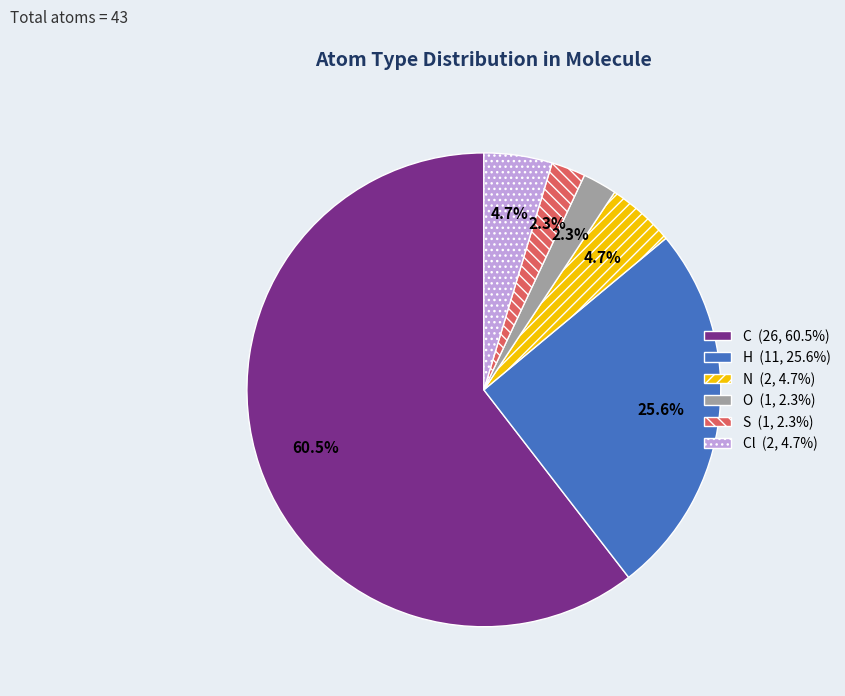

Is there a majority slice in this chart?

Yes